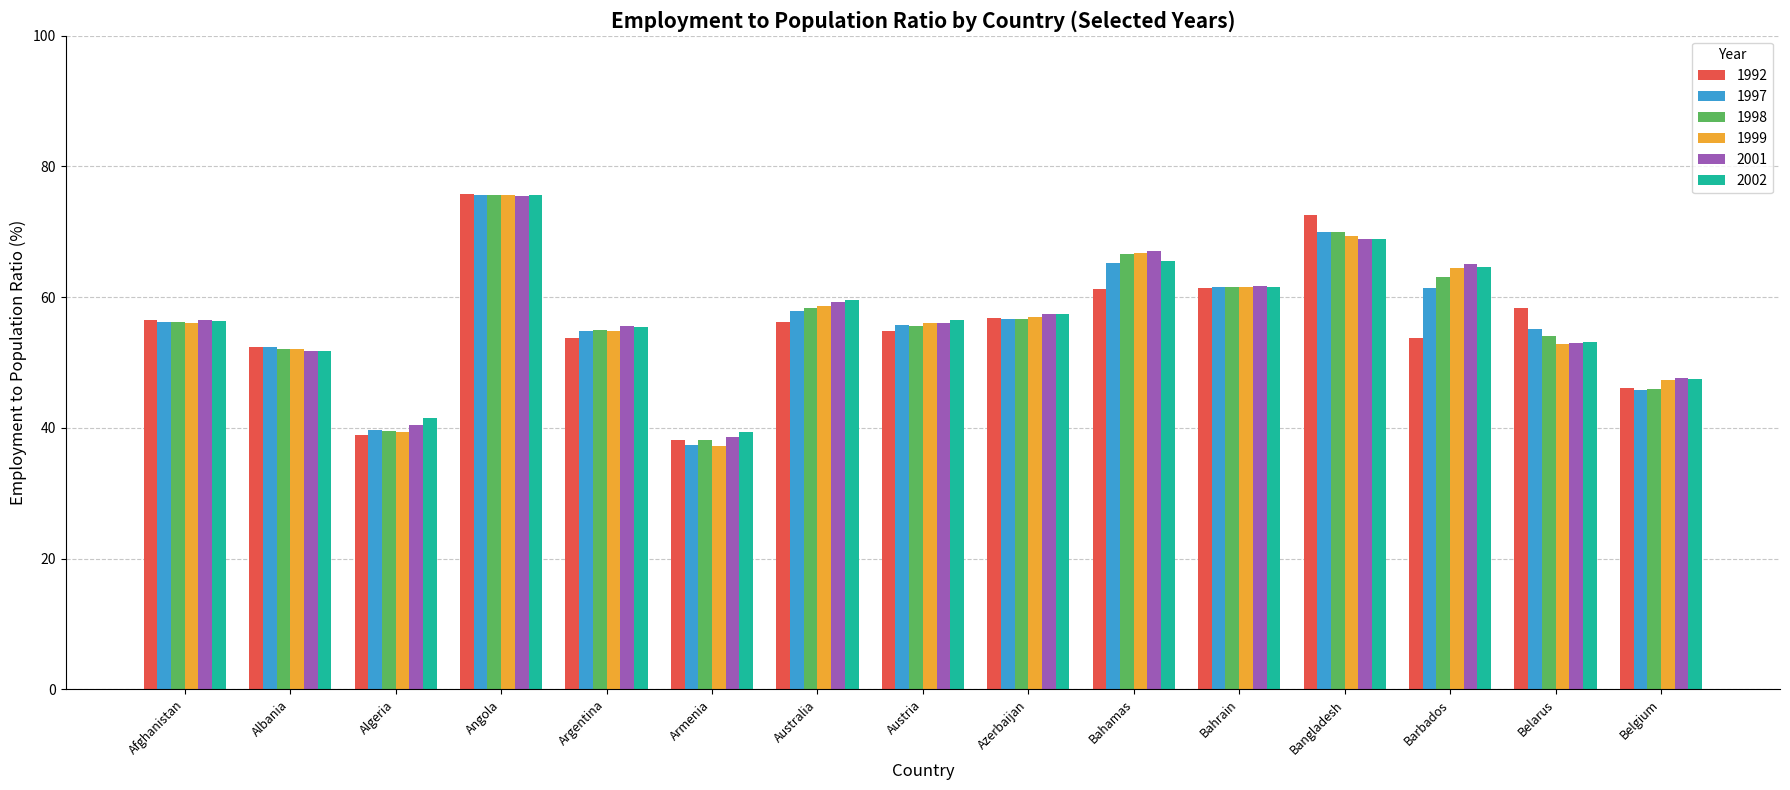

What is the difference between the second highest and second lowest values in the 2002 series?

27.4